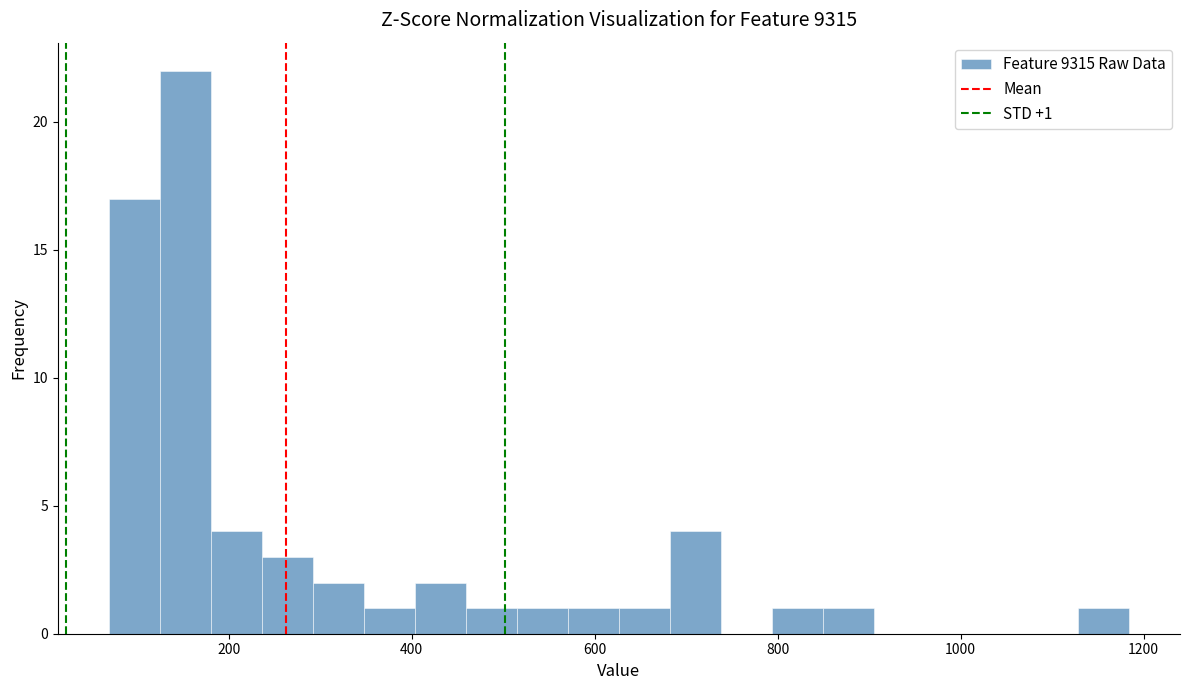

Around what value on the x-axis is the tallest bar? Give the approximate position of its centre, as read against the axis.

160